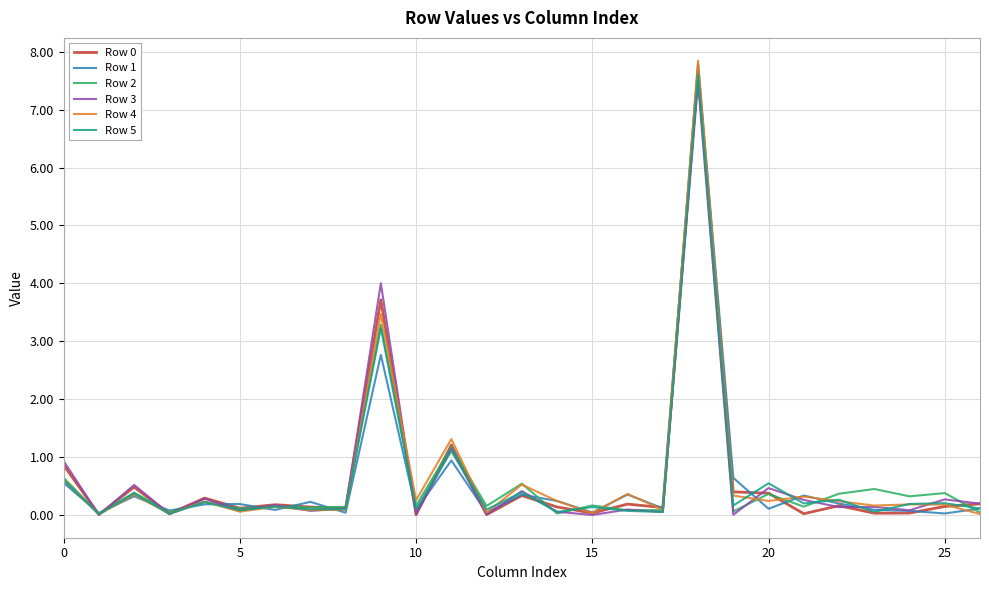

Which series has the widest spread of values?

Row 4